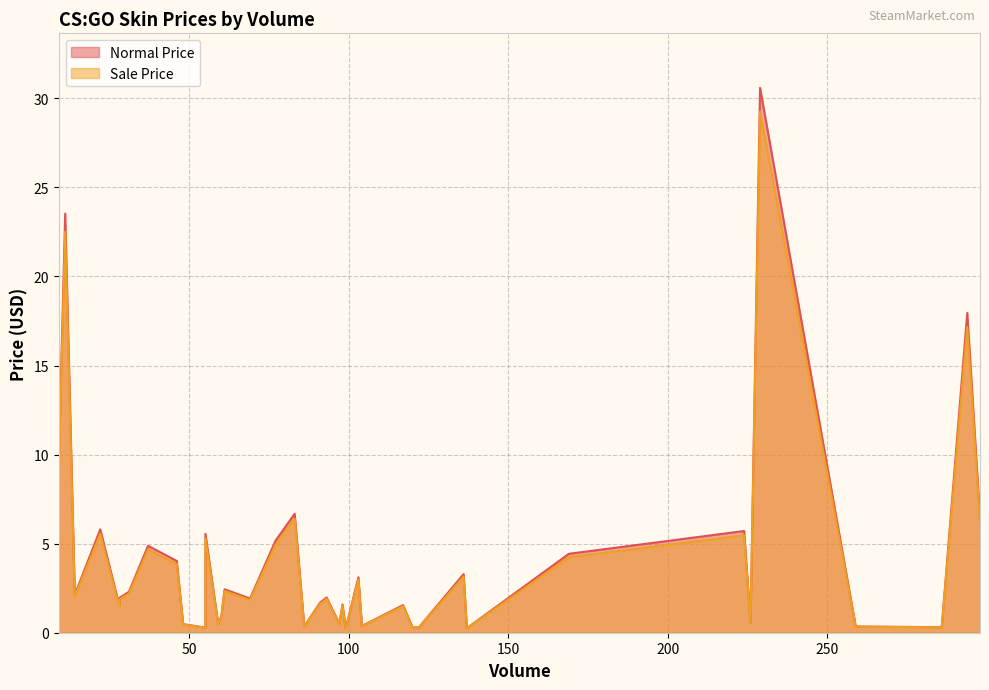

True or false: Sale Price and Normal Price intersect in this chart.

False